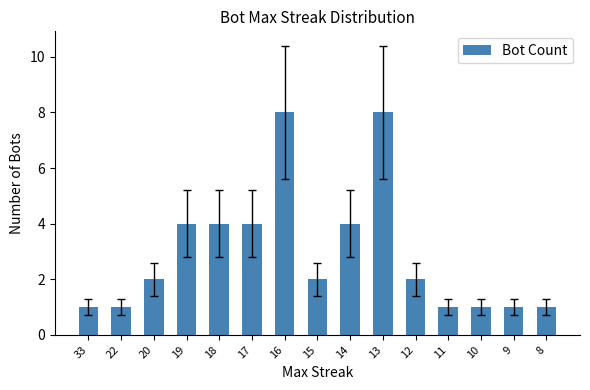

Is it true that the value at 13 is 8?

True